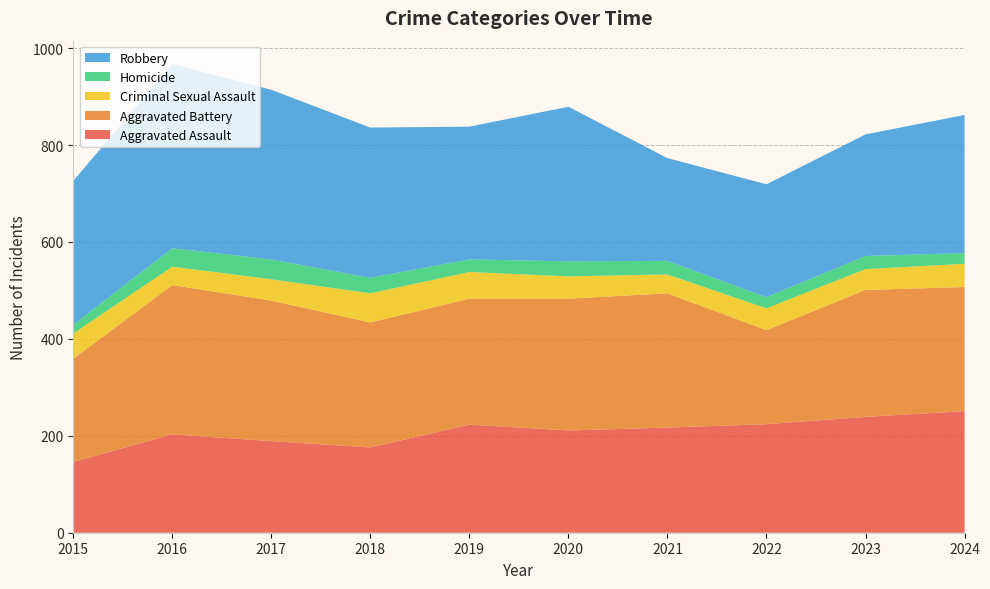

Reading left to right, transcribe all the data shown in this chart.

Aggravated Assault: 2015=146	2016=203	2017=189	2018=176	2019=223	2020=211	2021=217	2022=224	2023=239	2024=251
Aggravated Battery: 2015=213	2016=308	2017=290	2018=258	2019=260	2020=272	2021=277	2022=194	2023=262	2024=256
Criminal Sexual Assault: 2015=52	2016=38	2017=44	2018=60	2019=55	2020=46	2021=39	2022=45	2023=43	2024=48
Homicide: 2015=18	2016=38	2017=41	2018=32	2019=26	2020=31	2021=28	2022=23	2023=27	2024=22
Robbery: 2015=297	2016=380	2017=350	2018=310	2019=274	2020=319	2021=212	2022=233	2023=251	2024=285